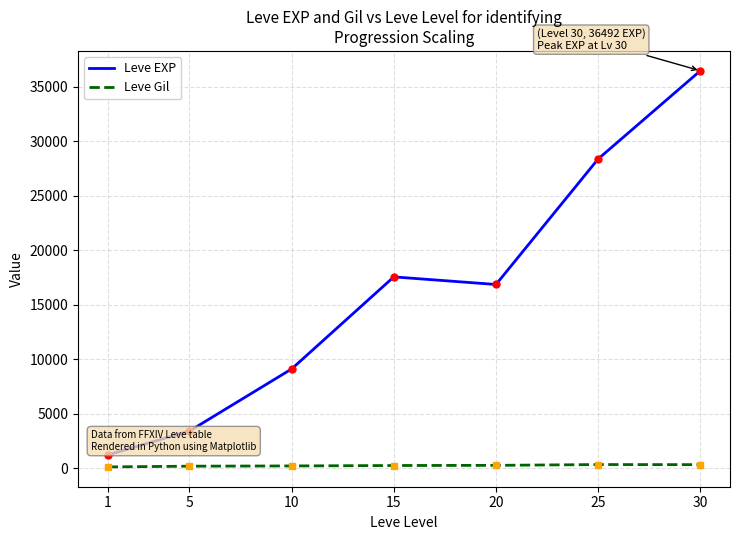

Which series changed the most between 25 and 30?

Leve EXP